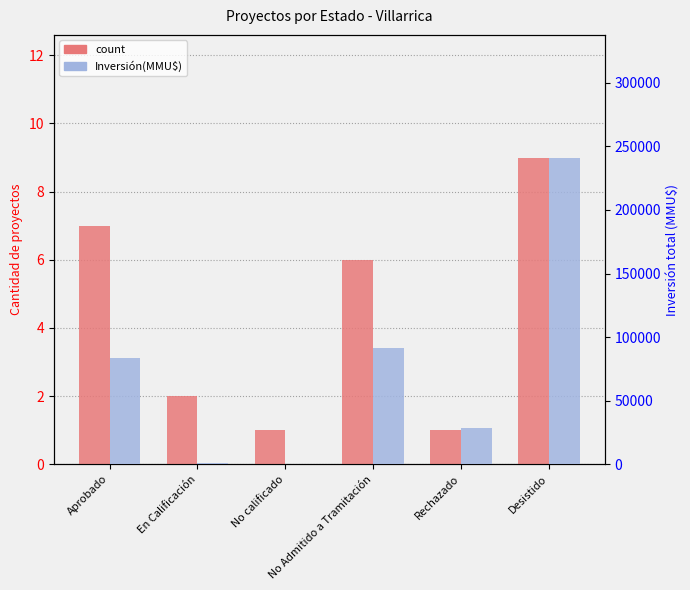

What is the label of the 6th bar from the left?

Desistido